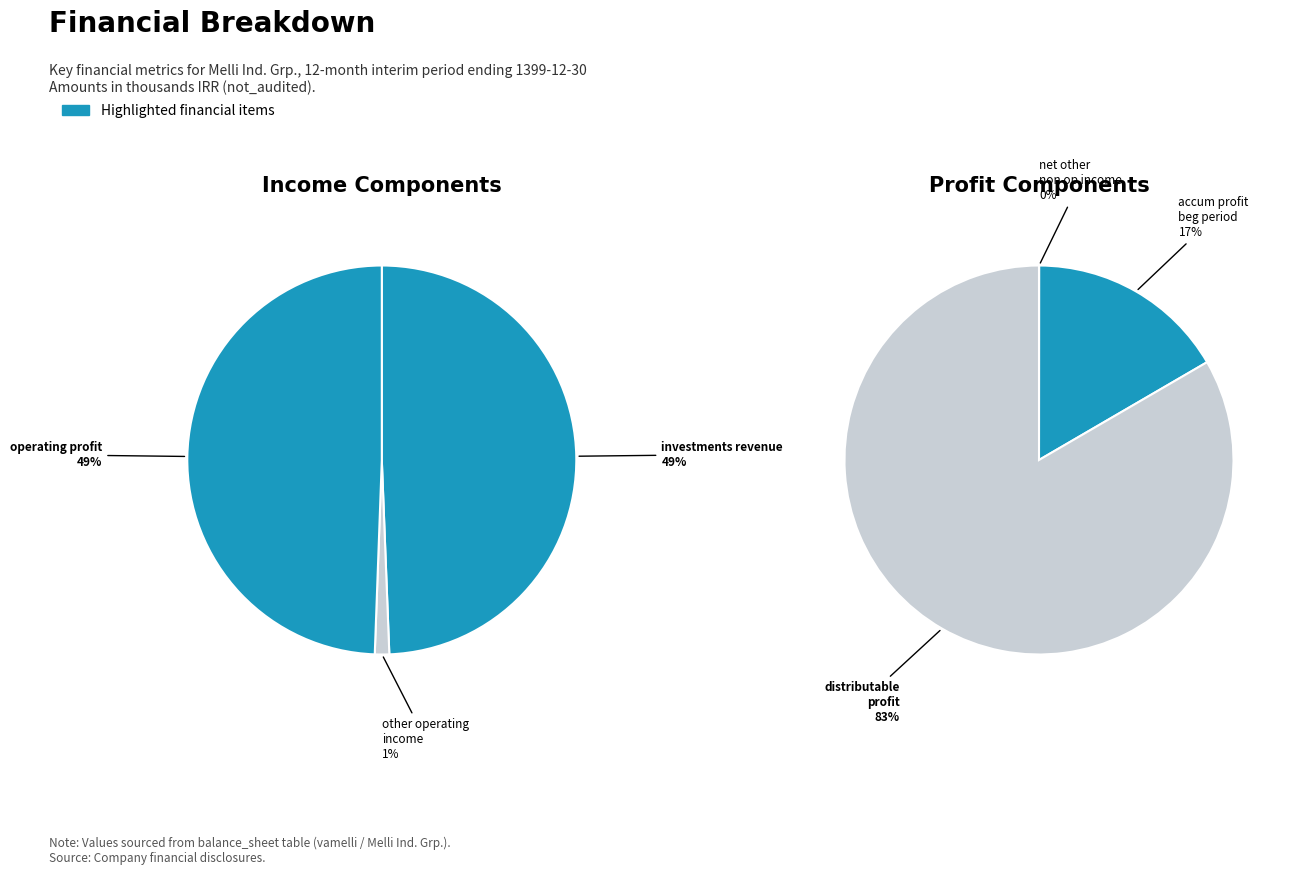

How many segments does this pie chart have?

6